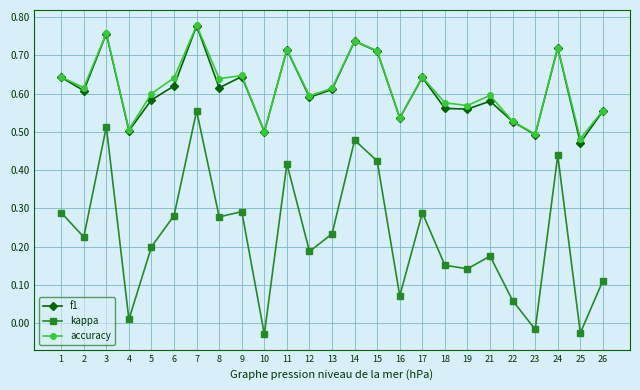

How many f1 values are between 0 and 1?

25